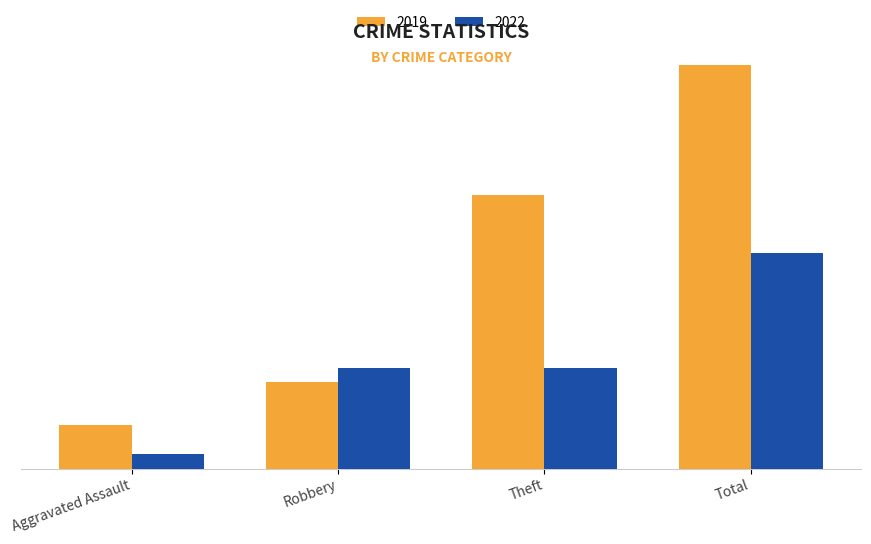

At which category is the sum across all series the highest?

Total